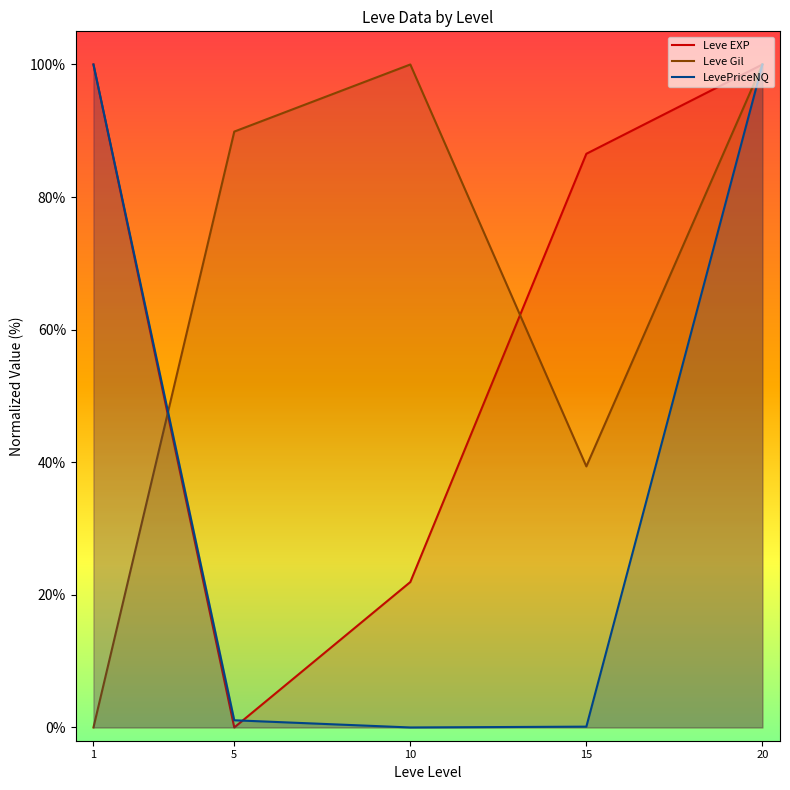

List the labels in order of Leve EXP value, smallest first.

5, 10, 15, 1, 20